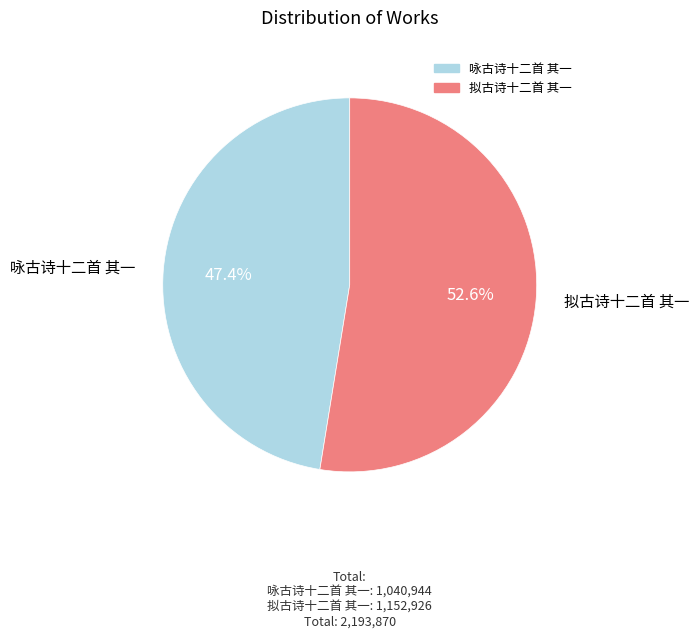

To the nearest percent, what is the difference between the 拟古诗十二首 其一 and 咏古诗十二首 其一 slice percentages?

5%